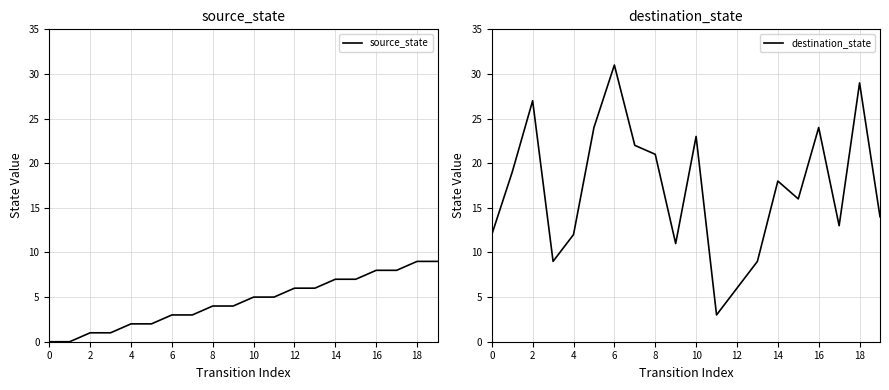

List the series in order of their peak value, highest first.

destination_state, source_state